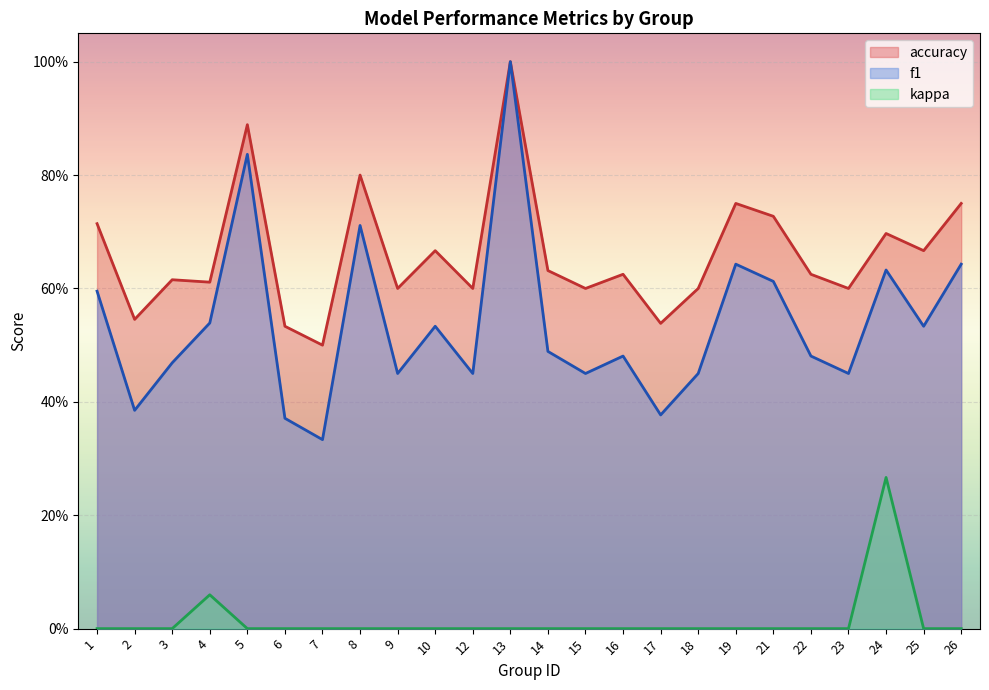

Which category has the lowest value in the f1 series?

7